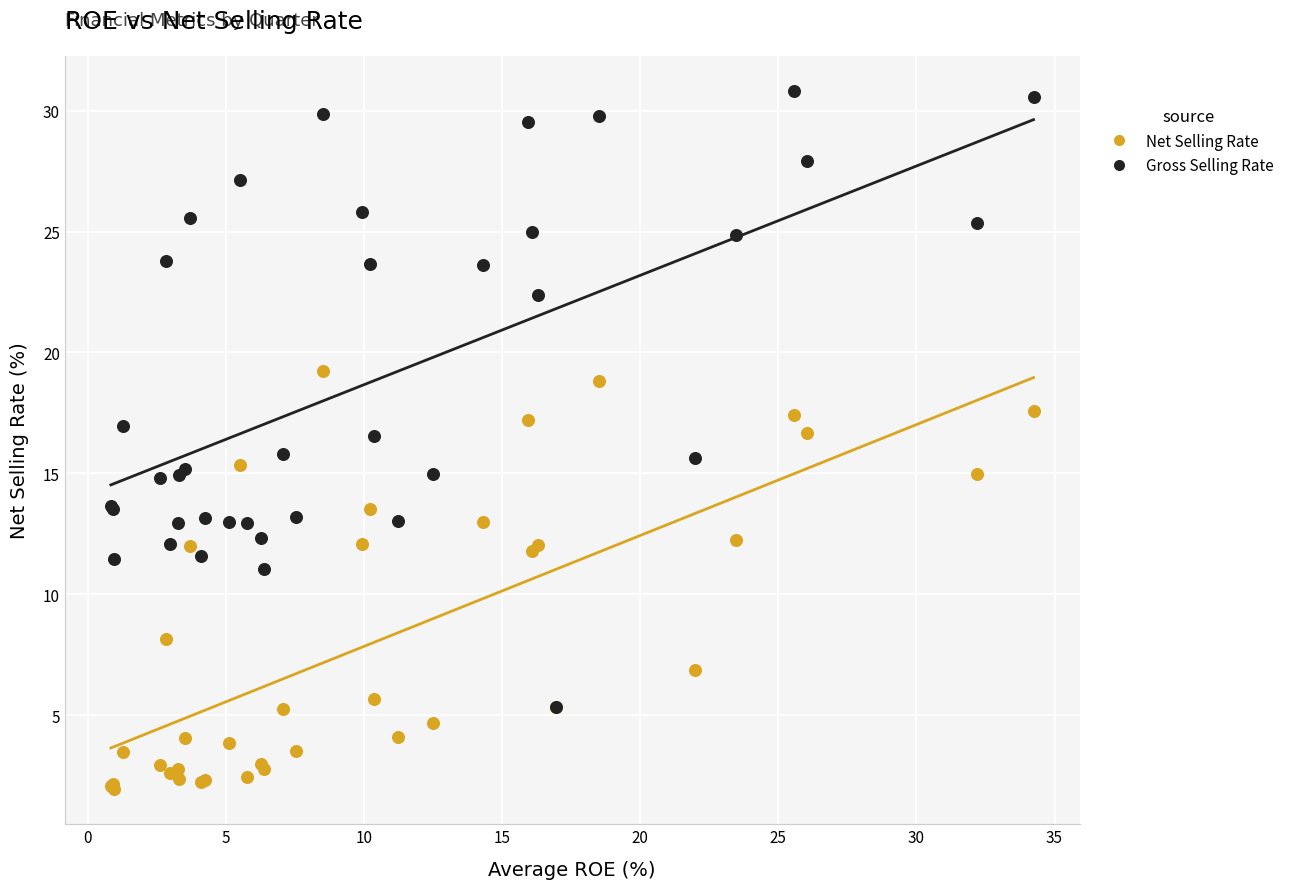

Which series contains the highest Y value?

Gross Selling Rate